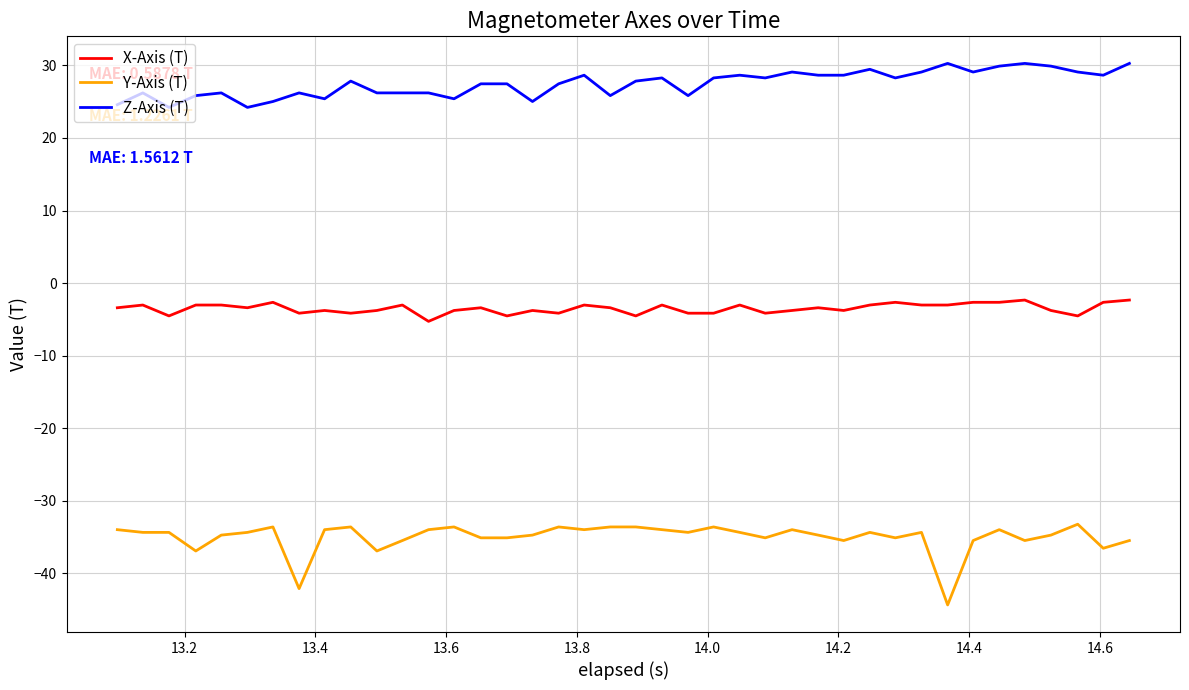

Which series has the largest range (max minus min)?

Y-Axis (T)